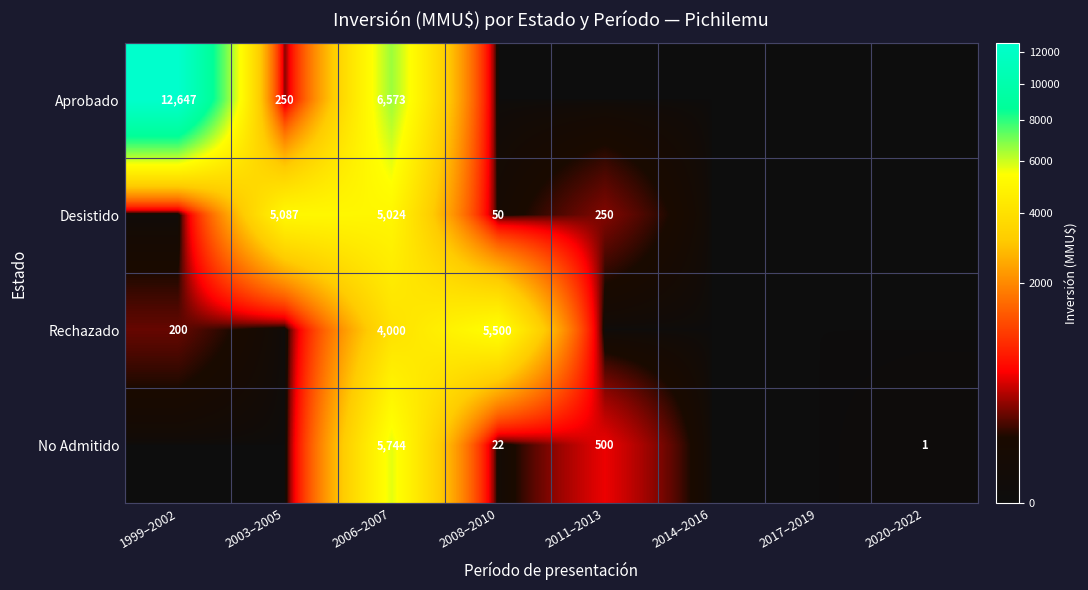

Which category has the highest value in the No Admitido series?

2006–2007